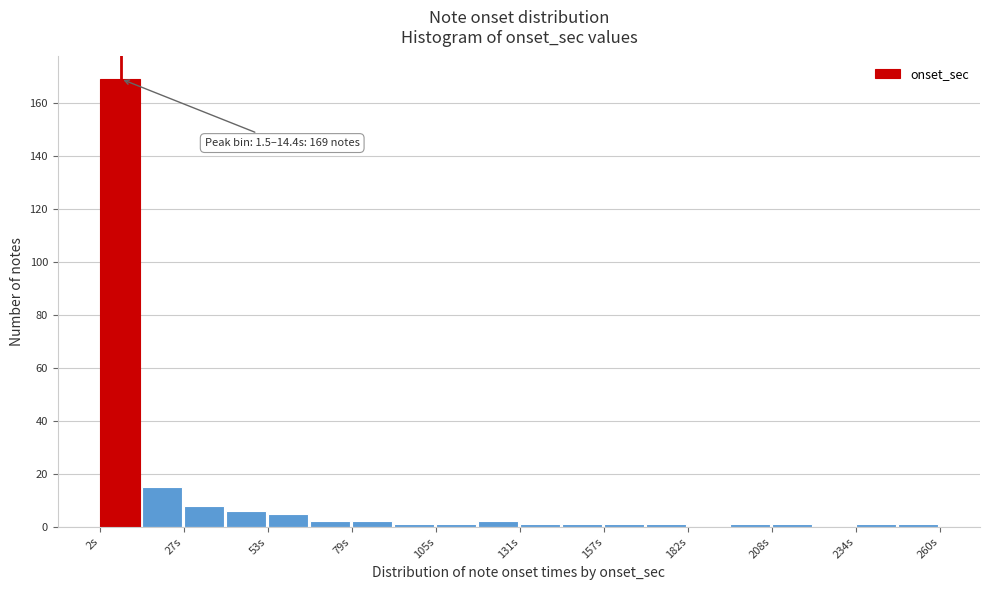

Around what value on the x-axis is the tallest bar? Give the approximate position of its centre, as read against the axis.

10